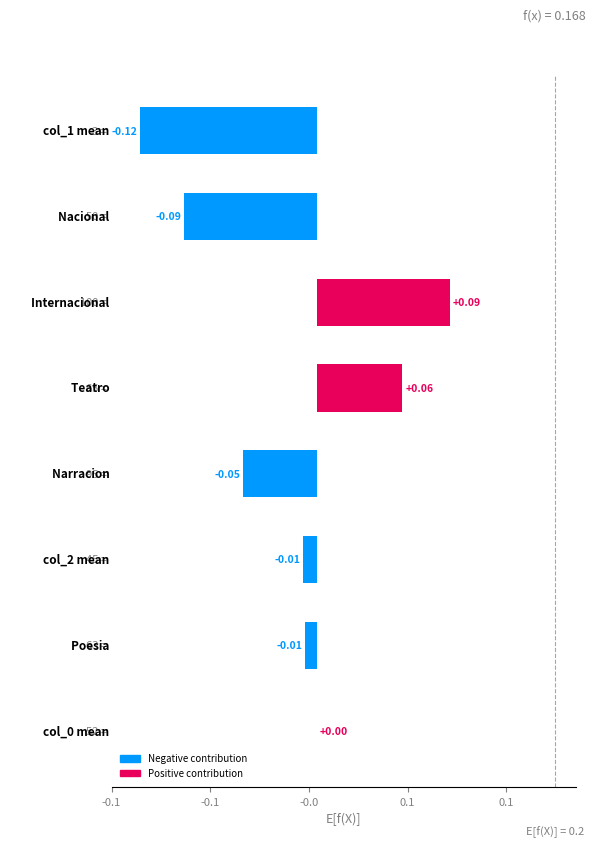

How many categories are shown in the chart?

8